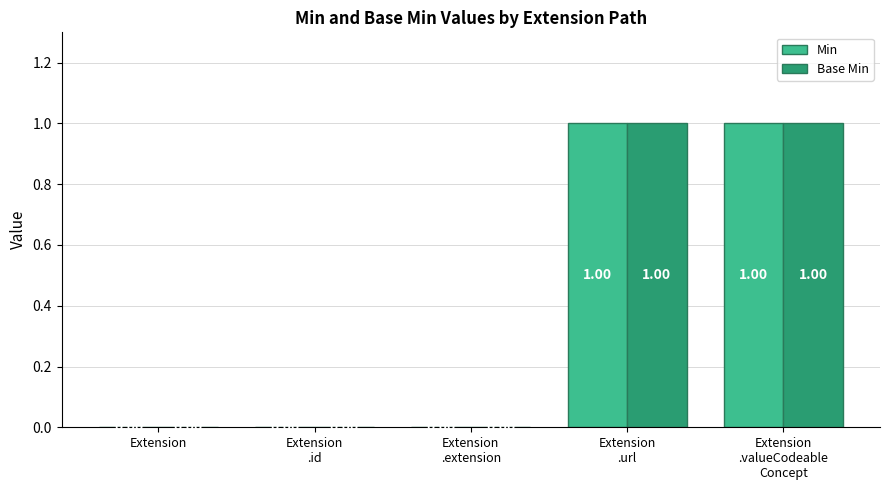

At which label is Min closest to 0?

Extension